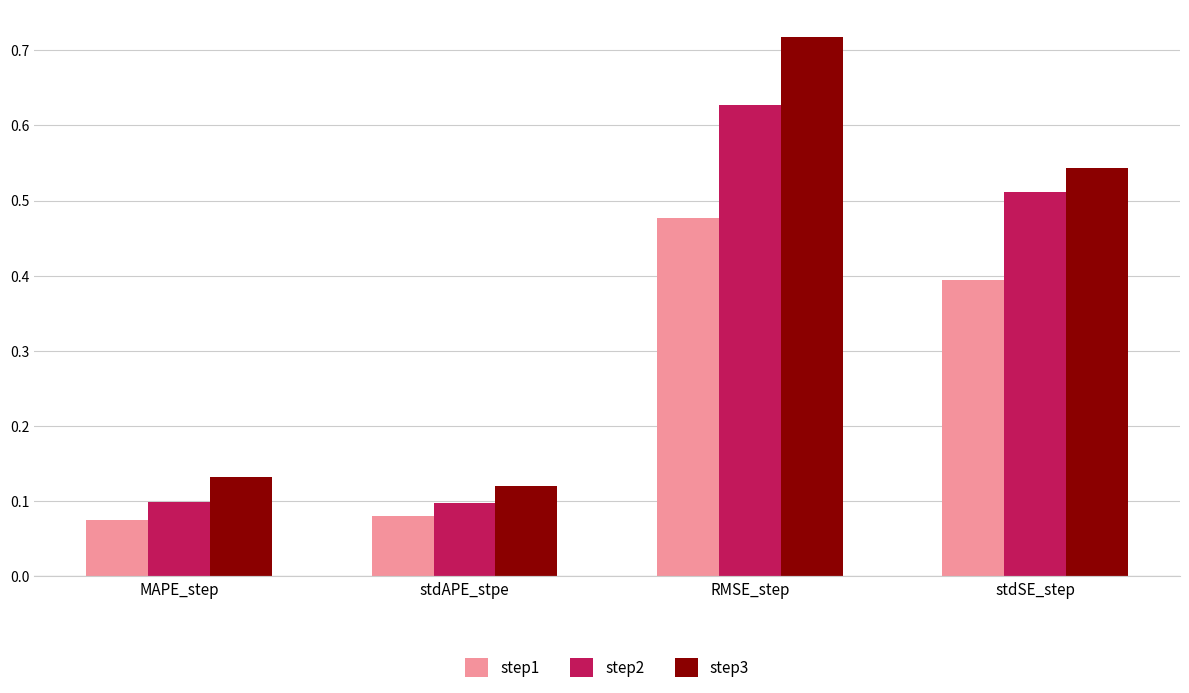

What is the difference between the second highest and second lowest values in the step1 series?

0.3